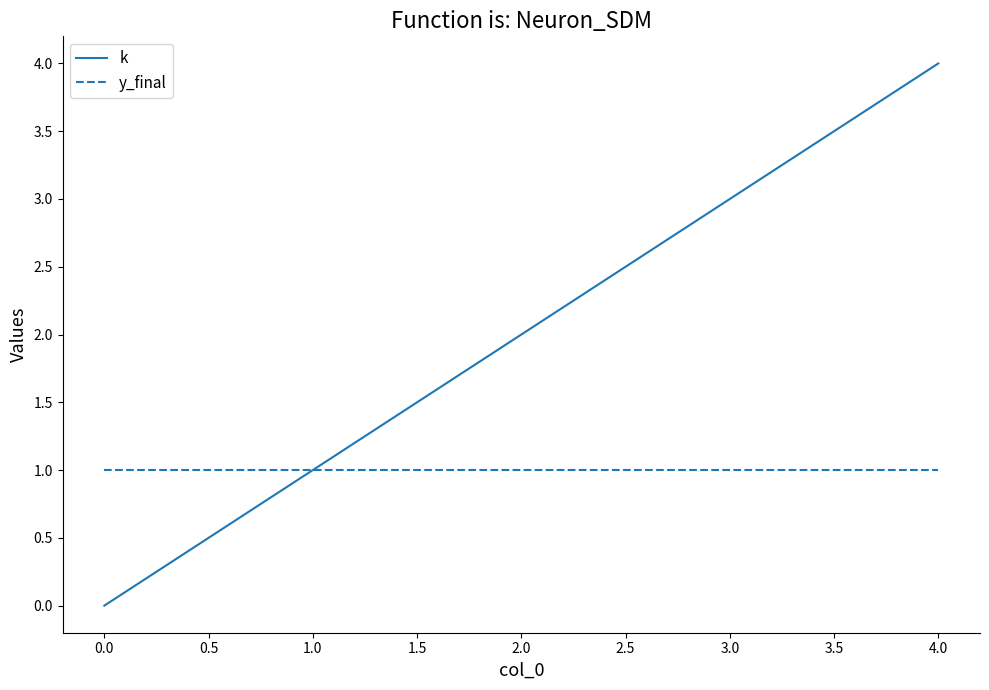

Which series has the largest range (max minus min)?

k